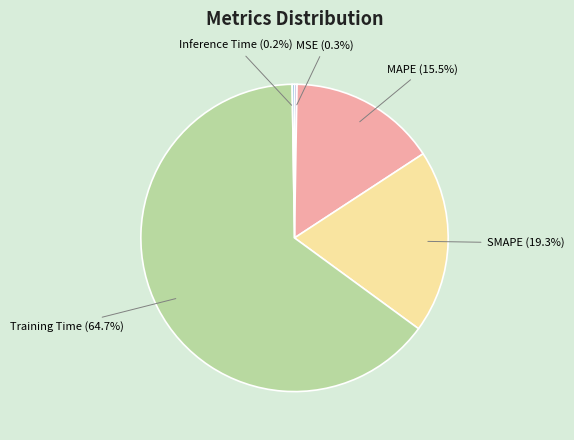

Is there any slice that represents more than half of the pie?

Yes